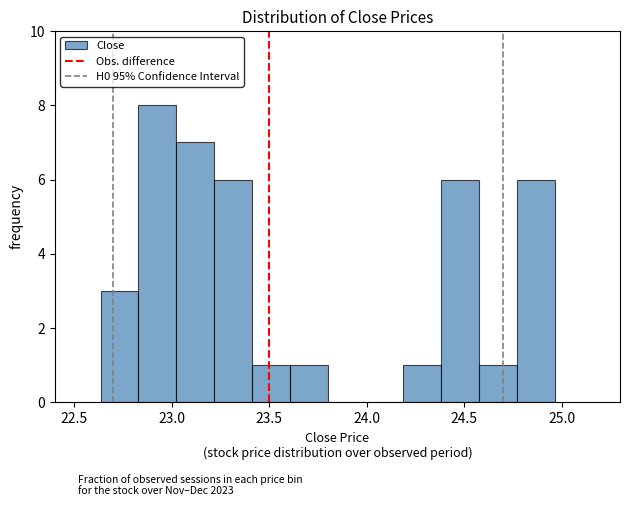

Read against the x-axis, roughly where is the centre of the tallest bar?

22.95